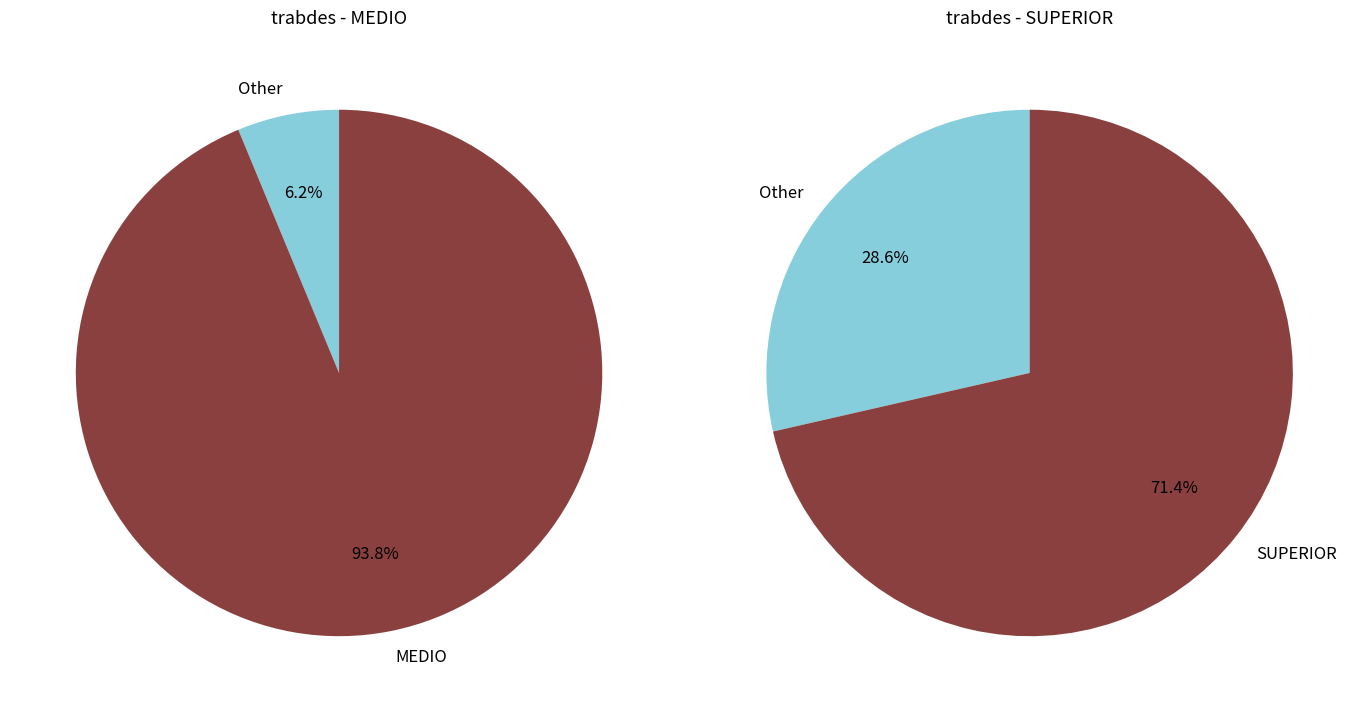

What is the change in value from MEDIO to SUPERIOR?

-22.3